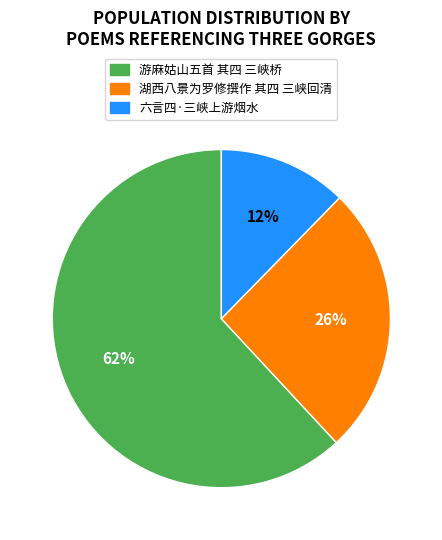

Which category has the biggest portion of the pie?

游麻姑山五首 其四 三峡桥